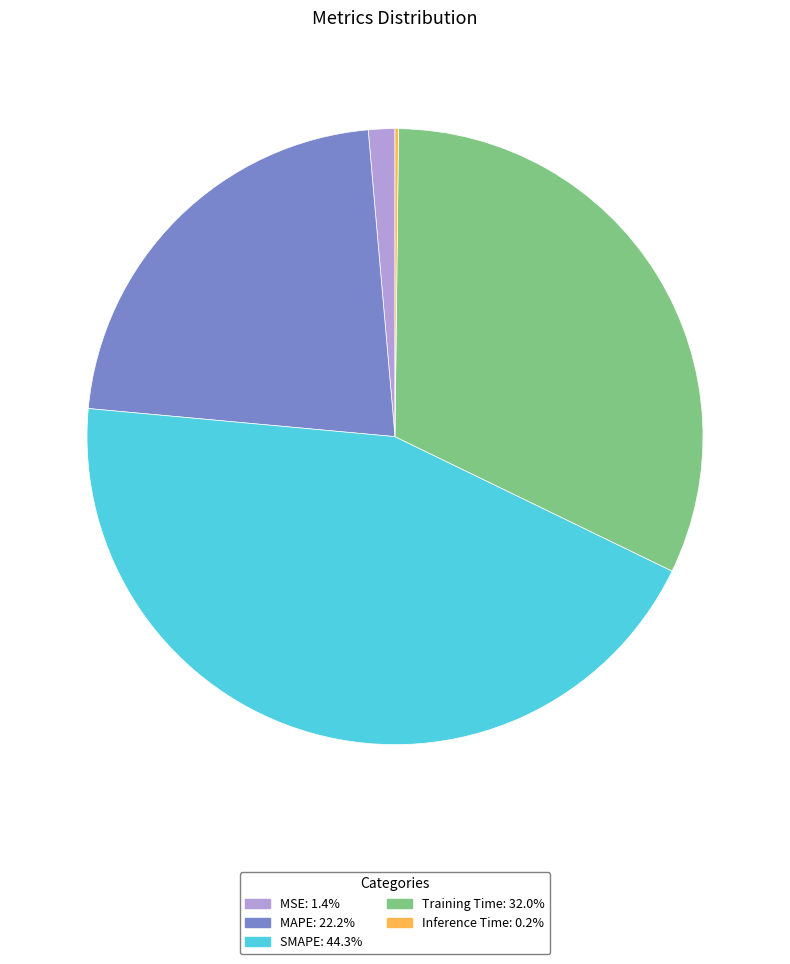

True or false: Training Time accounts for 39% of the total.

False